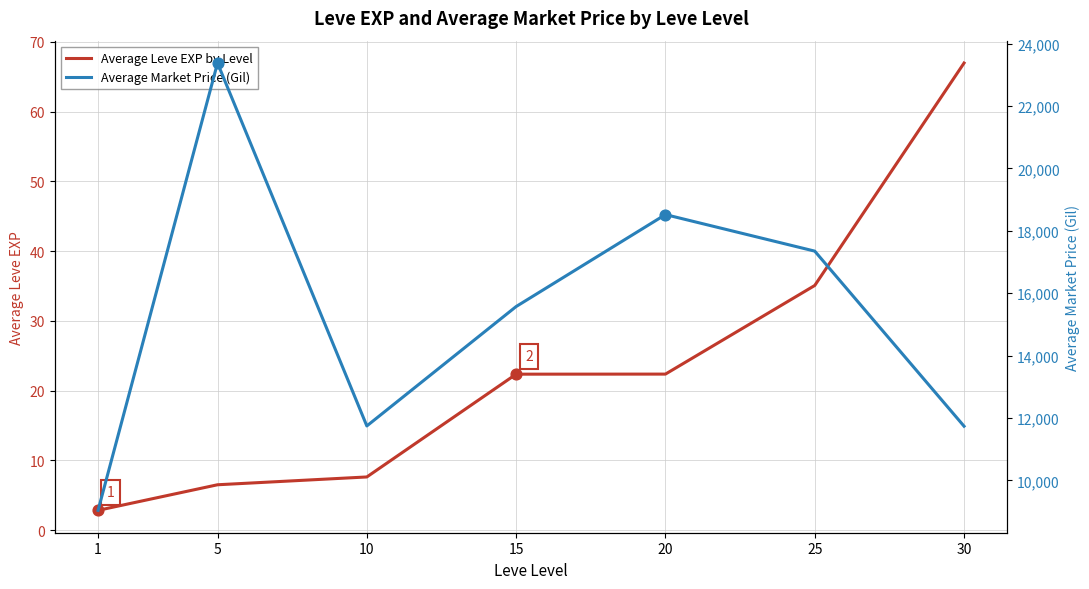

What are all the series names shown in the legend?

Average Leve EXP by Level, Average Market Price (Gil)